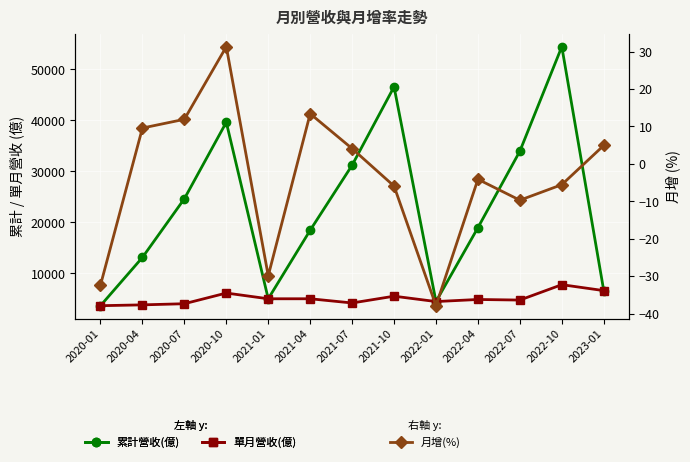

What is the difference between the 月增(%) values at 2021-01 and 2022-10?

24.3